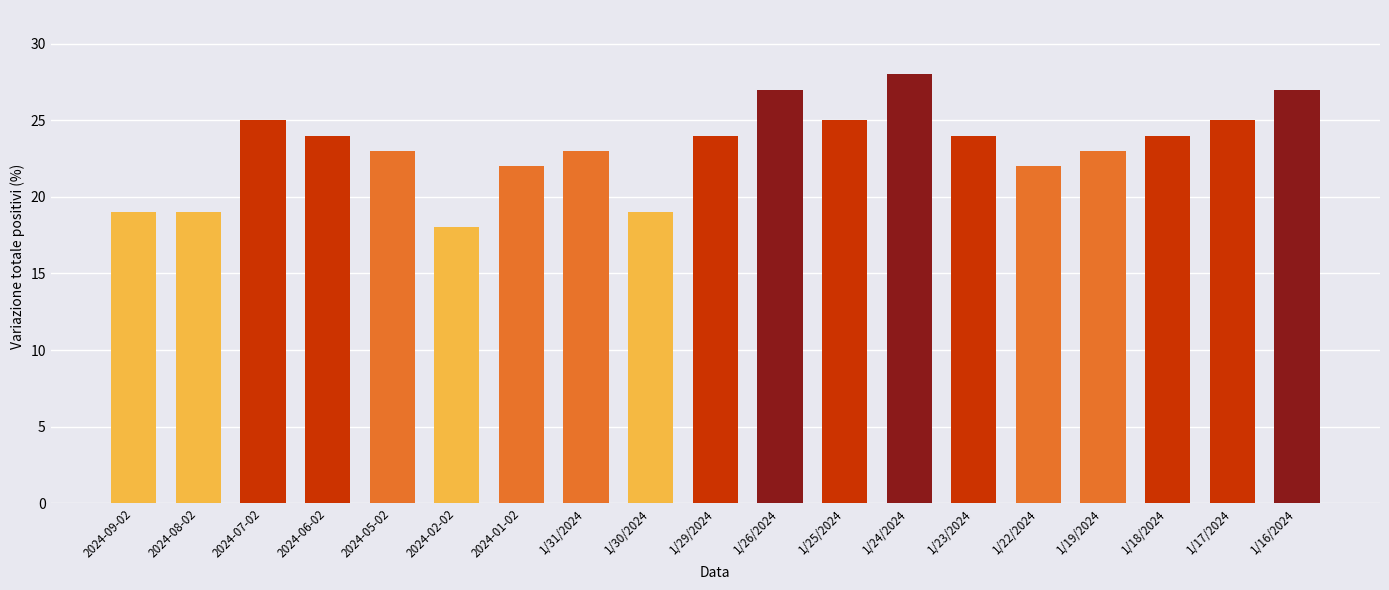

Approximately how many times larger is the value at 2024-02-02 compared to 1/22/2024?

0.8